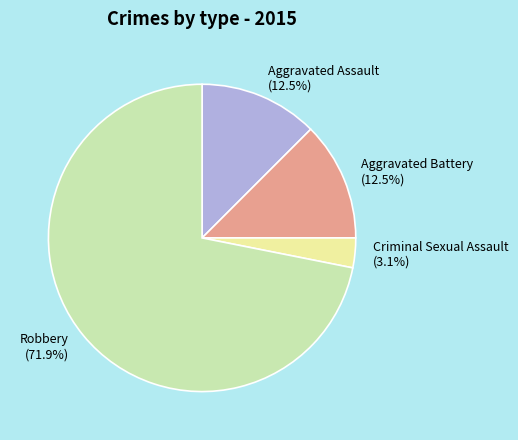

What is the smallest slice in the pie chart?

Criminal Sexual Assault